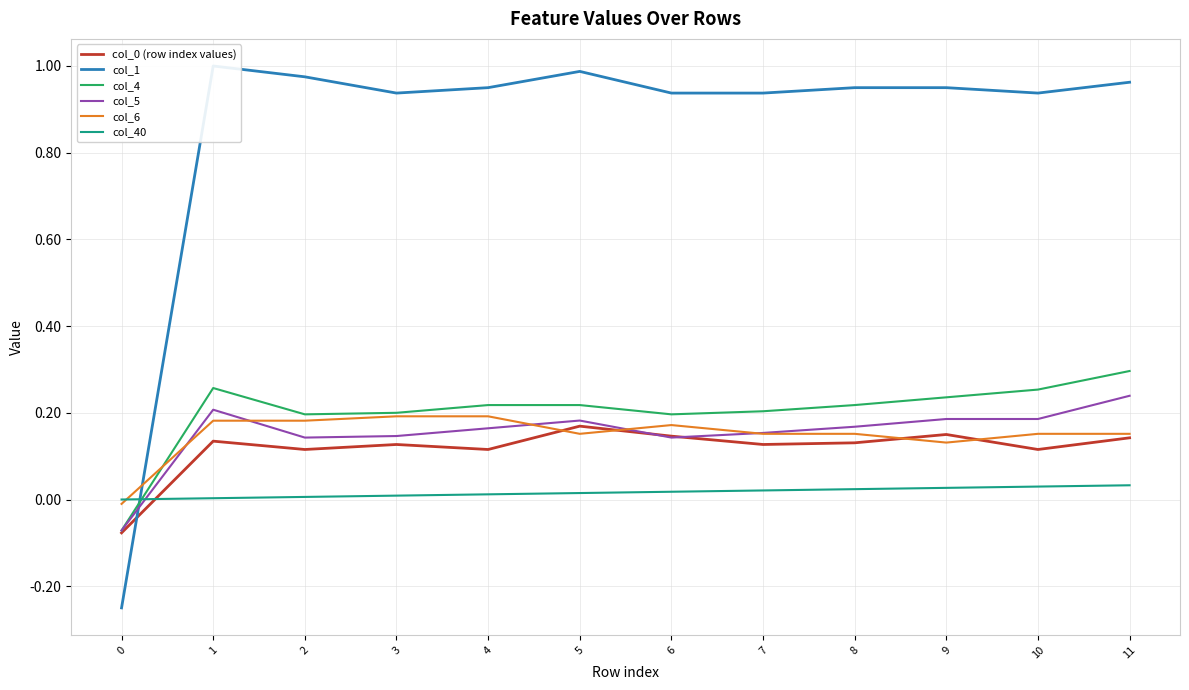

Read the col_0 (row index values) value at 1.

0.1